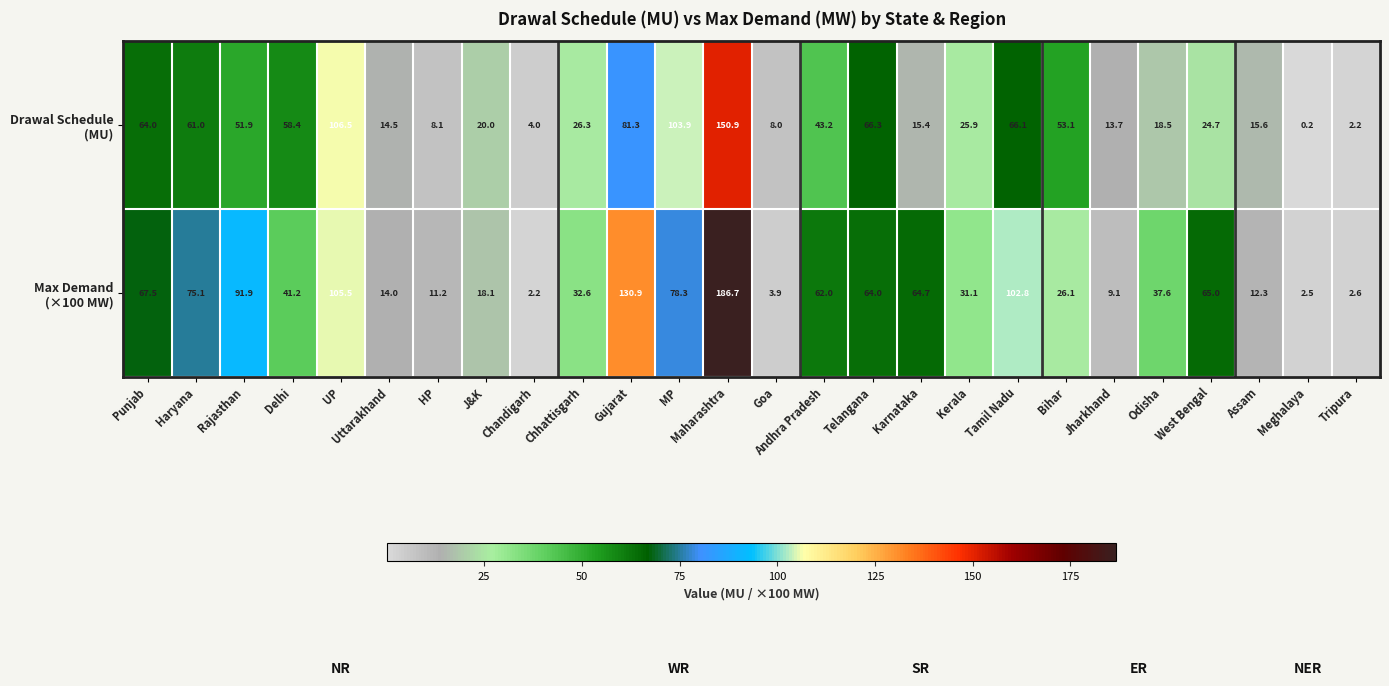

What is the spread (max minus min) of values at Rajasthan?

40.0